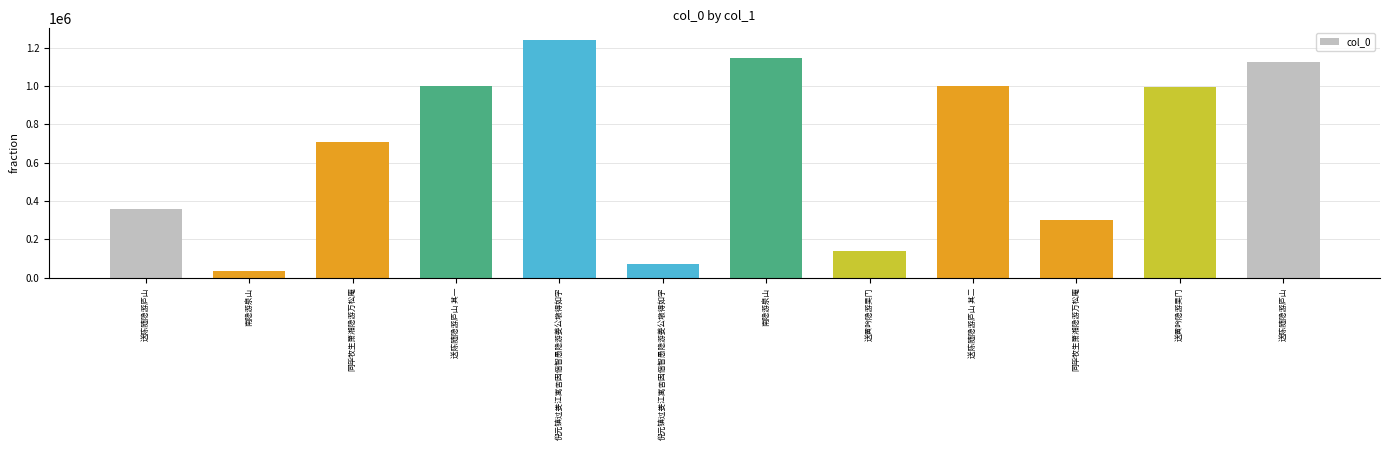

What is the difference between the second highest and second lowest values?

1073939